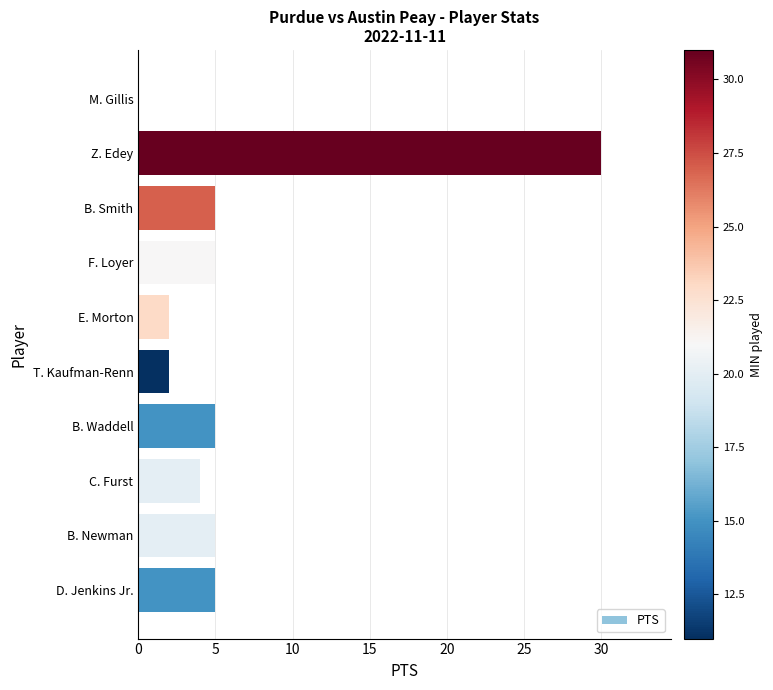

The chart shows a value of 13 at Z. Edey. True or false?

False